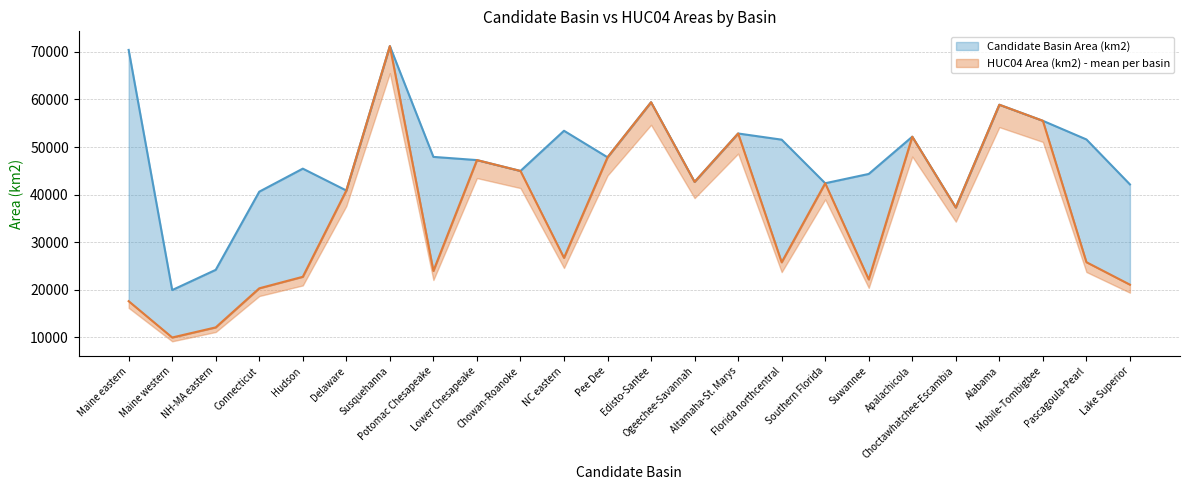

How many data points in HUC04 Area (km2) - mean per basin are less than 40869?

12